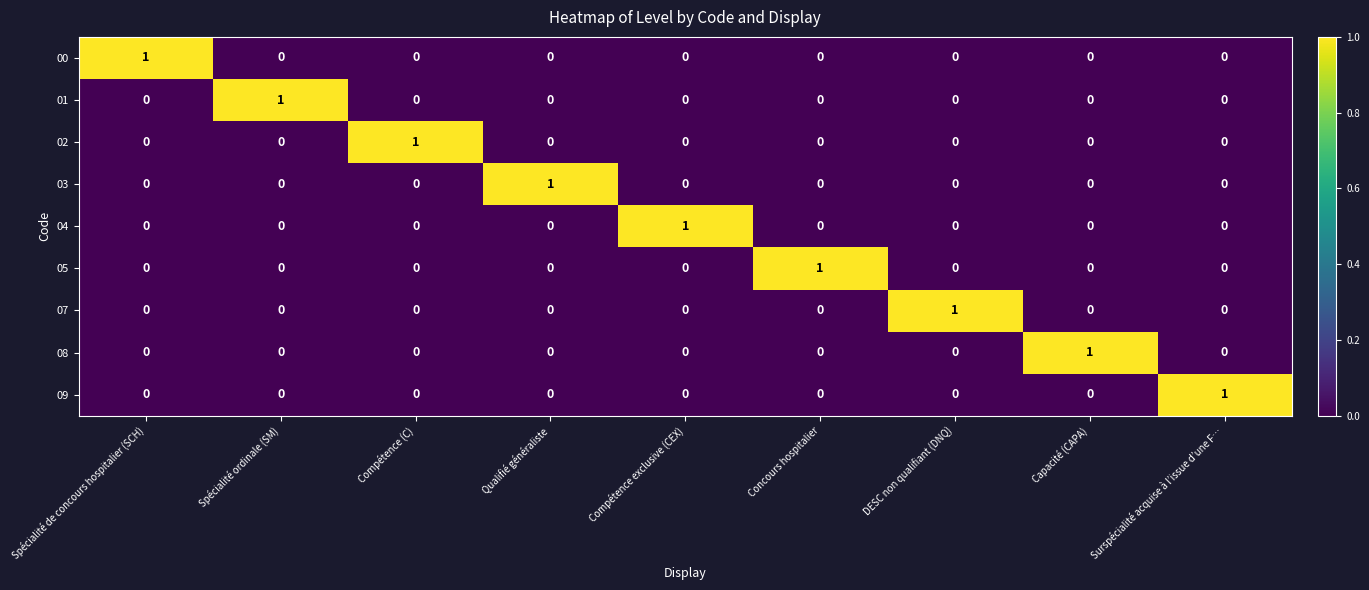

The 05 series shows 1 at Spécialité ordinale (SM). True or false?

False